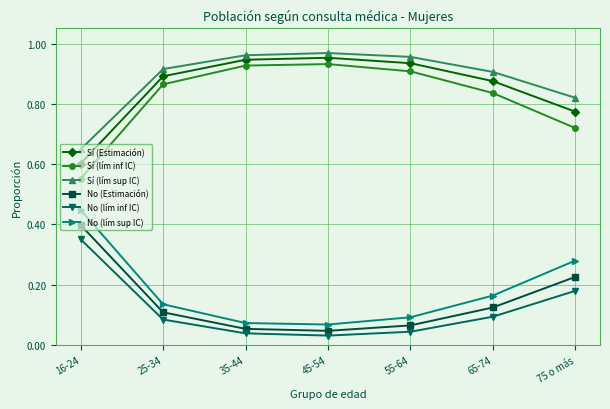

True or false: No (Estimación) has more than 2 interior local peaks.

False